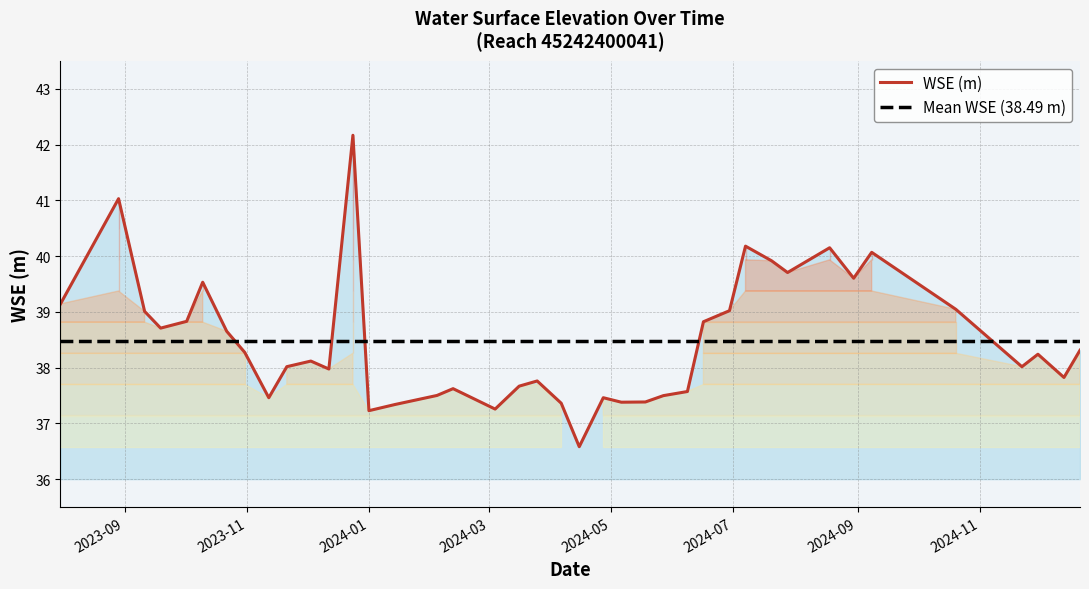

Where is the first local maximum?

2023-08-29